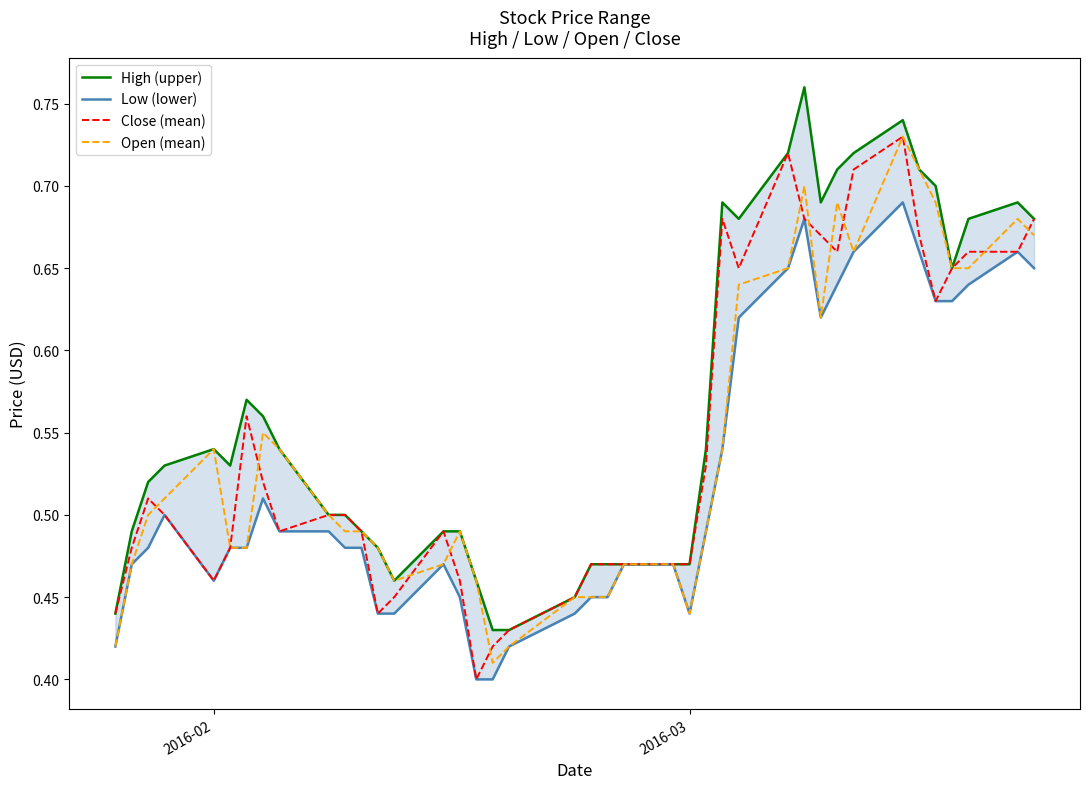

In Low (lower), how many points are higher than both neighbors (excluding endpoints)?

6